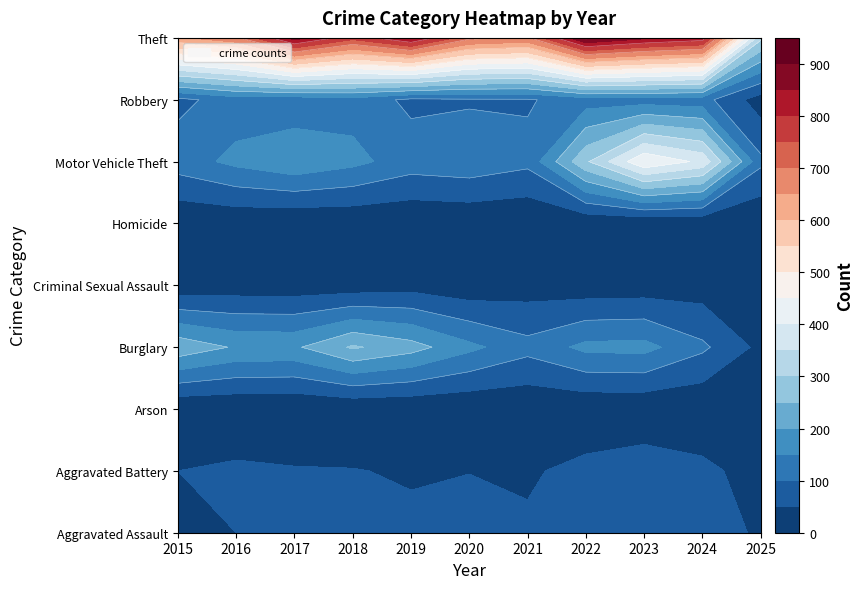

Reading left to right, extract all data points from this chart.

Aggravated Assault: 31	50	59	72	61	87	58	89	93	91	38
Aggravated Battery: 50	60	54	52	45	48	43	66	83	64	26
Arson: 3	3	1	6	5	4	6	7	6	5	0
Burglary: 236	194	192	257	221	163	117	163	167	110	37
Criminal Sexual Assault: 13	20	19	20	29	13	25	18	20	24	13
Homicide: 4	8	2	5	3	6	2	6	4	4	1
Motor Vehicle Theft: 125	163	191	164	125	134	113	292	444	388	111
Robbery: 87	123	115	130	89	94	95	125	125	119	24
Theft: 641	689	873	767	855	713	691	912	861	830	312